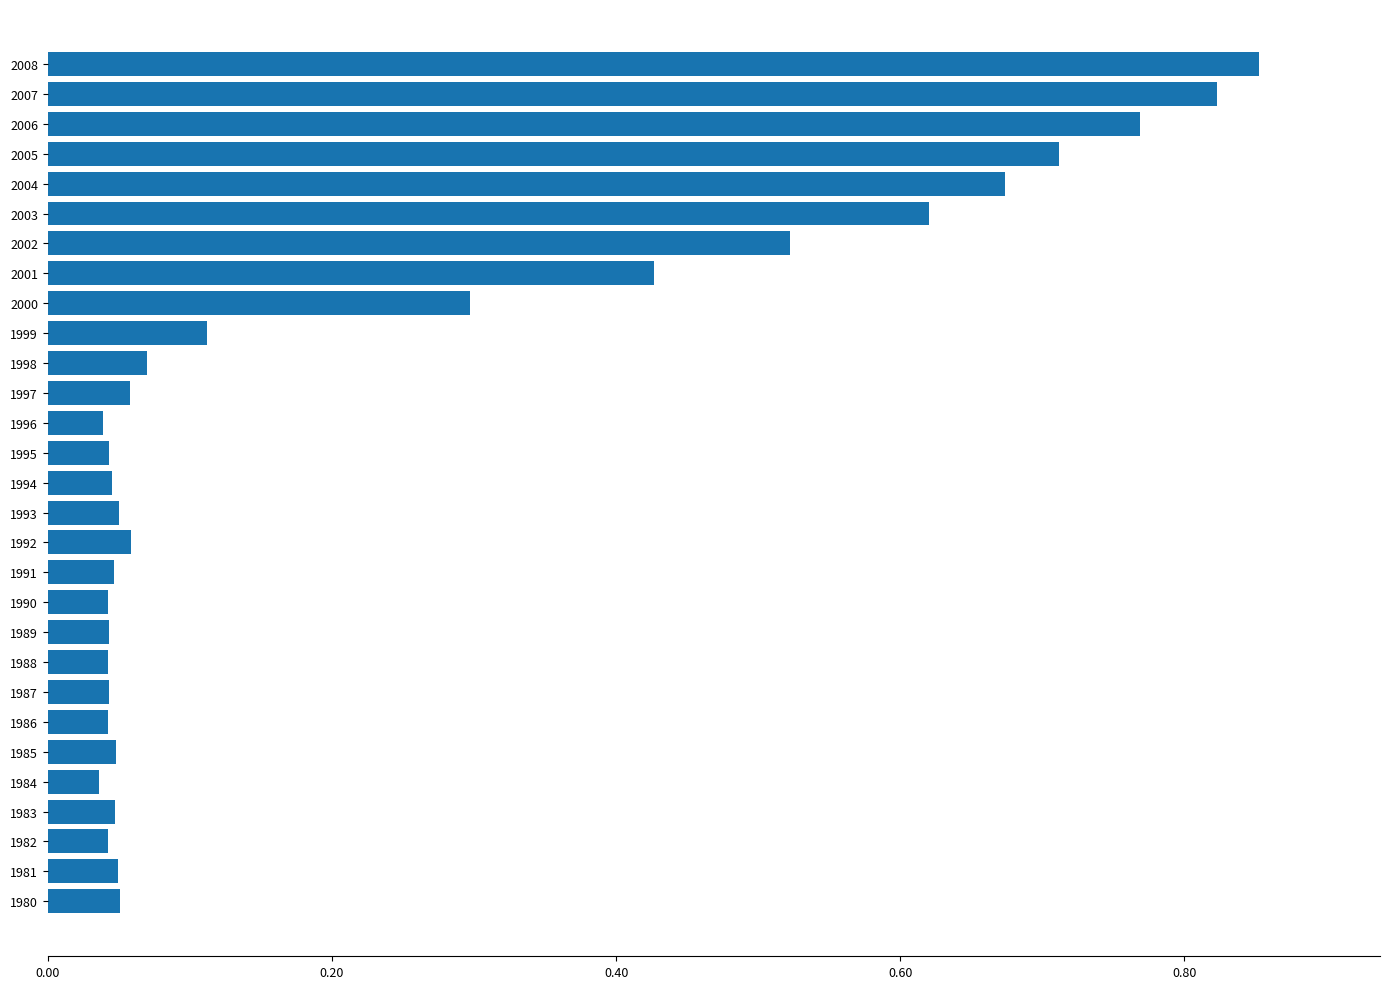

Which category has the highest value across all series?

2008